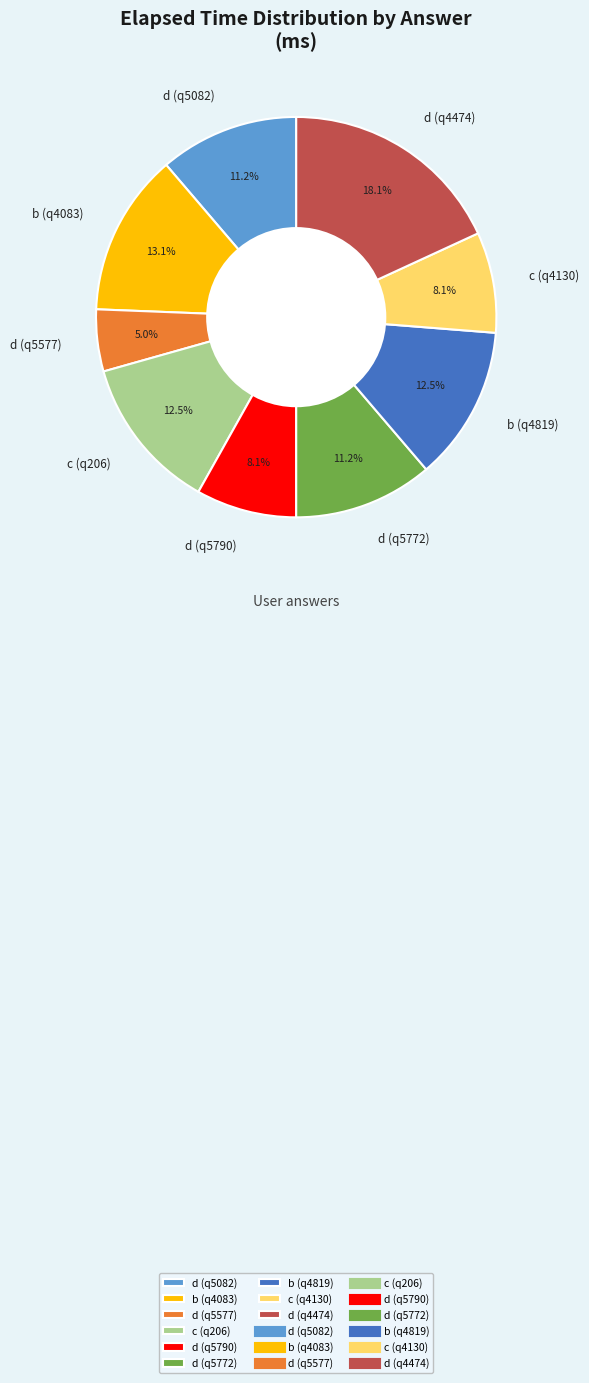

To the nearest percent, what portion does d (q5790) represent?

8%